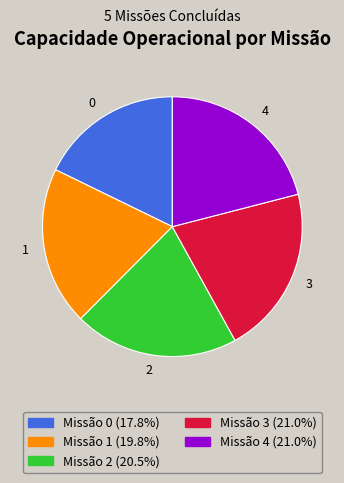

Is it true that 0 is 32% of the pie?

False